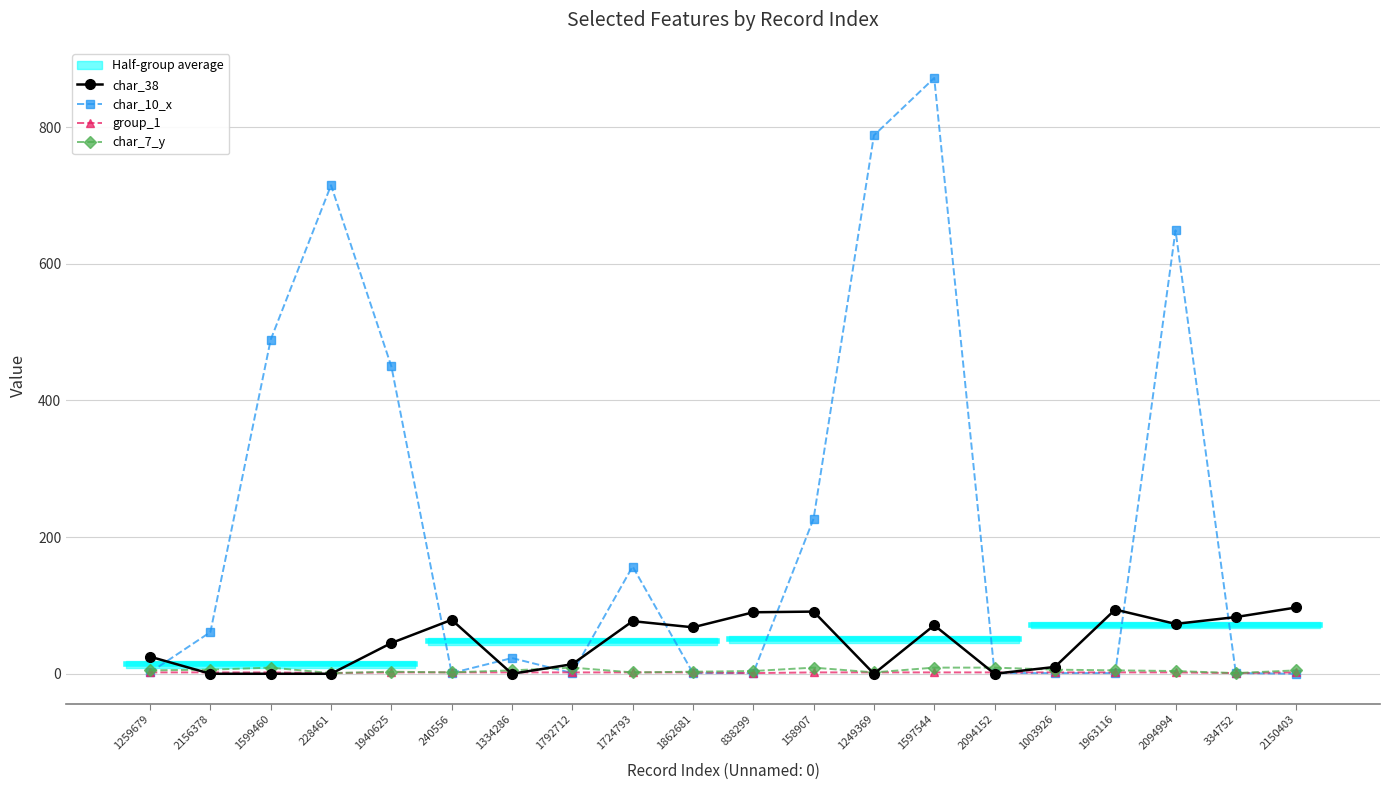

At which category does char_7_y reach its first local peak?

1599460